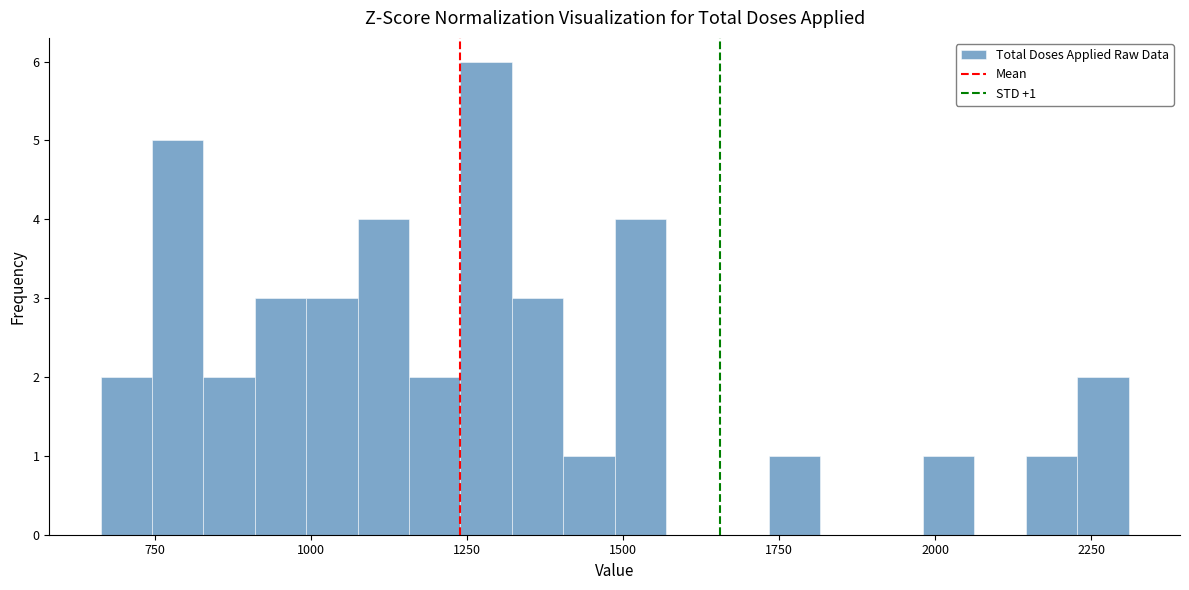

Around what value on the x-axis is the tallest bar? Give the approximate position of its centre, as read against the axis.

1300